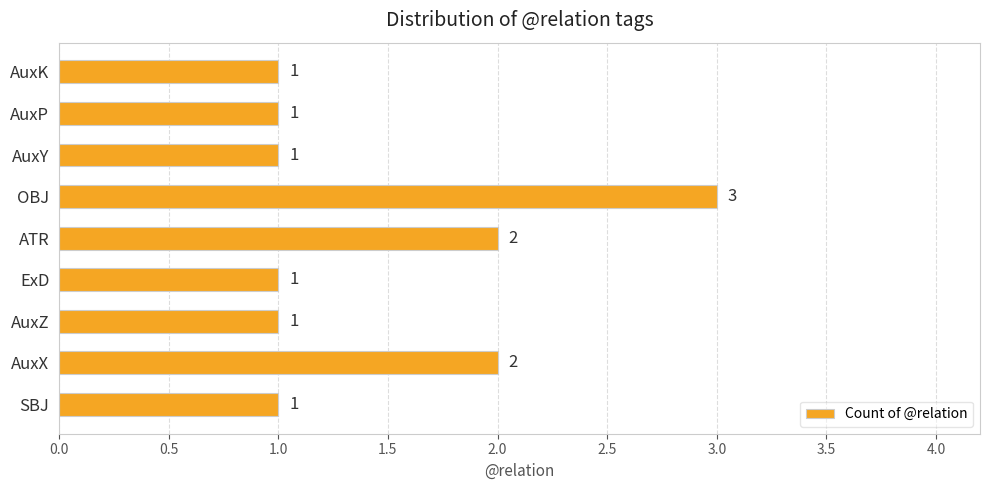

The chart shows a value of 1 at AuxY. True or false?

True